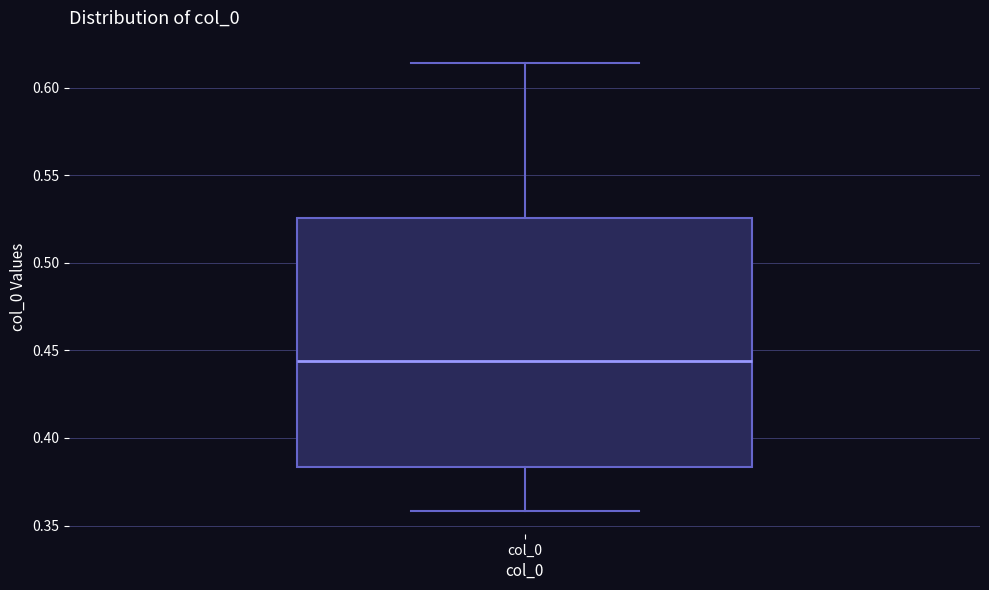

Transcribe this box plot: give where the median line is, the range the box spans, and where the two whiskers end, as read against the y-axis. The values are not printed on the chart, so give them approximately, as read against the axis.

median 0.445, box 0.385 to 0.525, whiskers 0.360 to 0.615